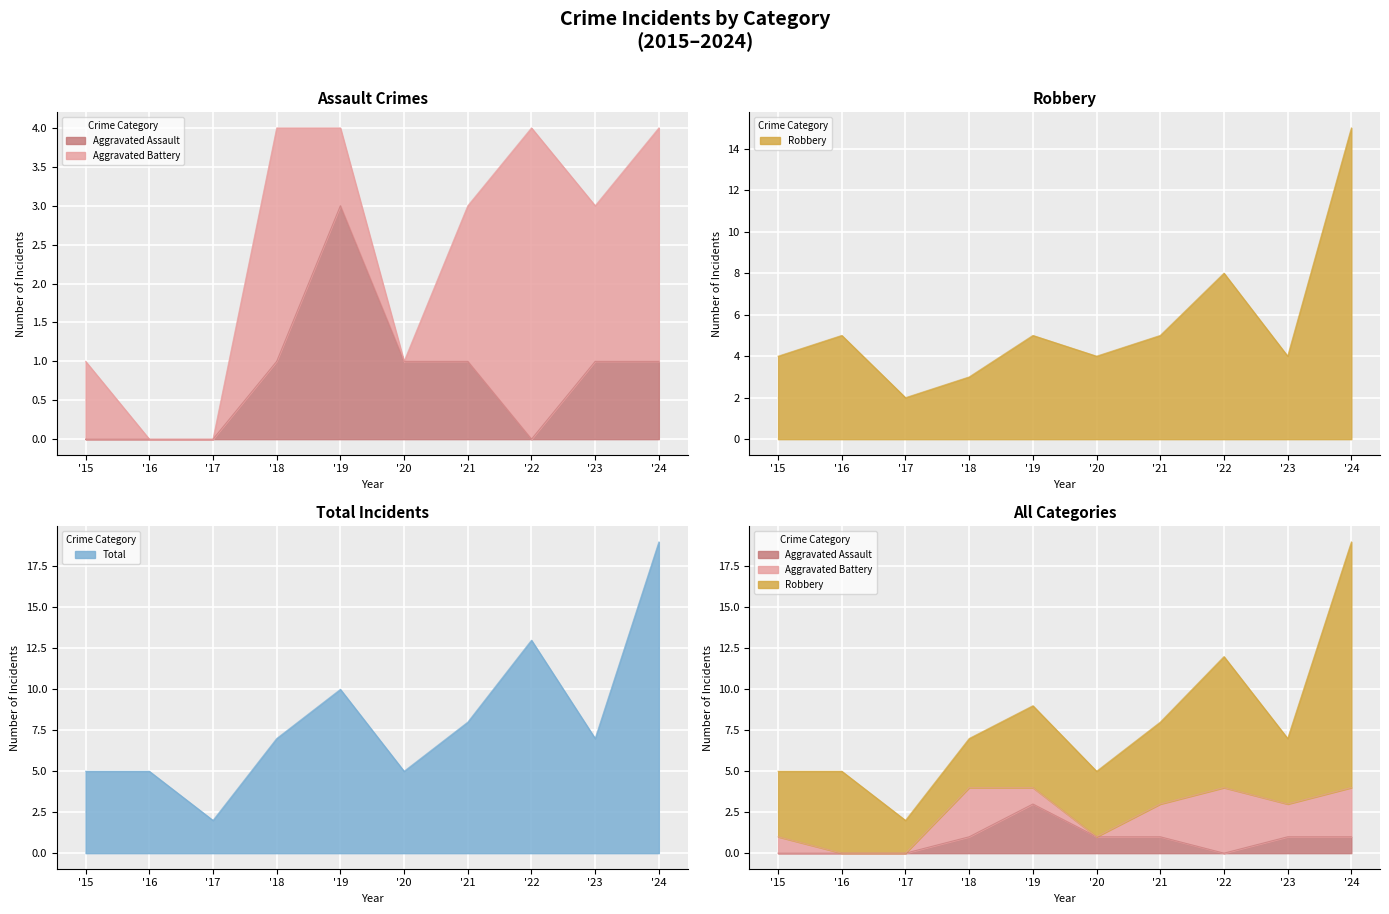

The Total series shows 10 at '18. True or false?

False